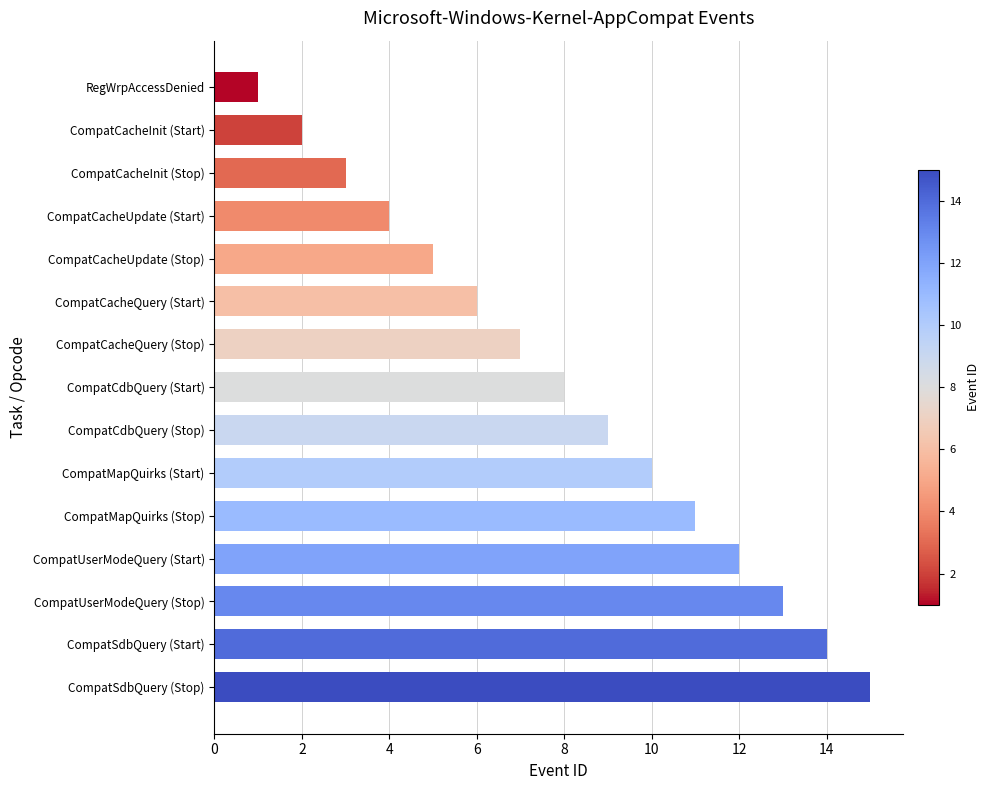

What is the greatest value displayed?

15